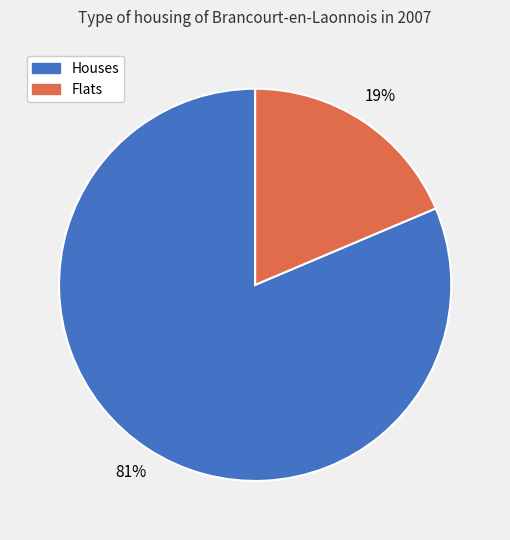

Which slice is the largest?

Houses